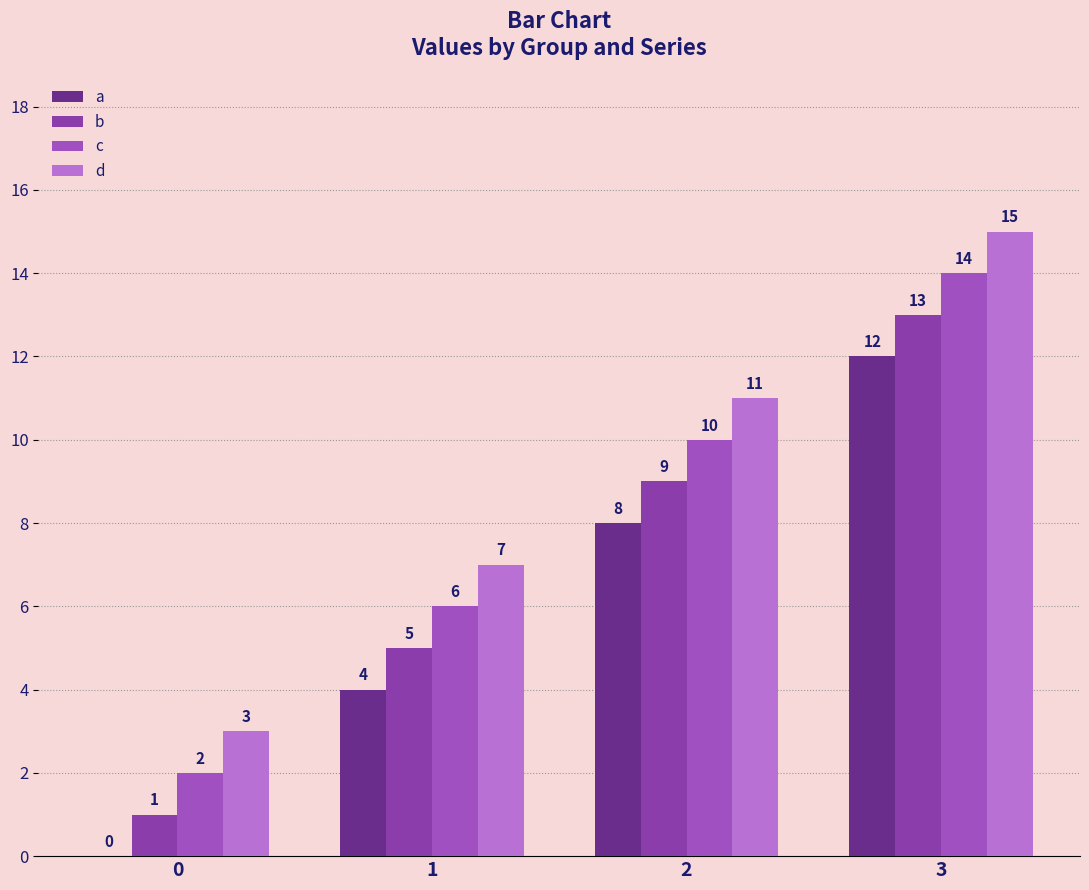

Reading left to right, extract all data points from this chart.

a: 0=0	1=4	2=8	3=12
b: 0=1	1=5	2=9	3=13
c: 0=2	1=6	2=10	3=14
d: 0=3	1=7	2=11	3=15